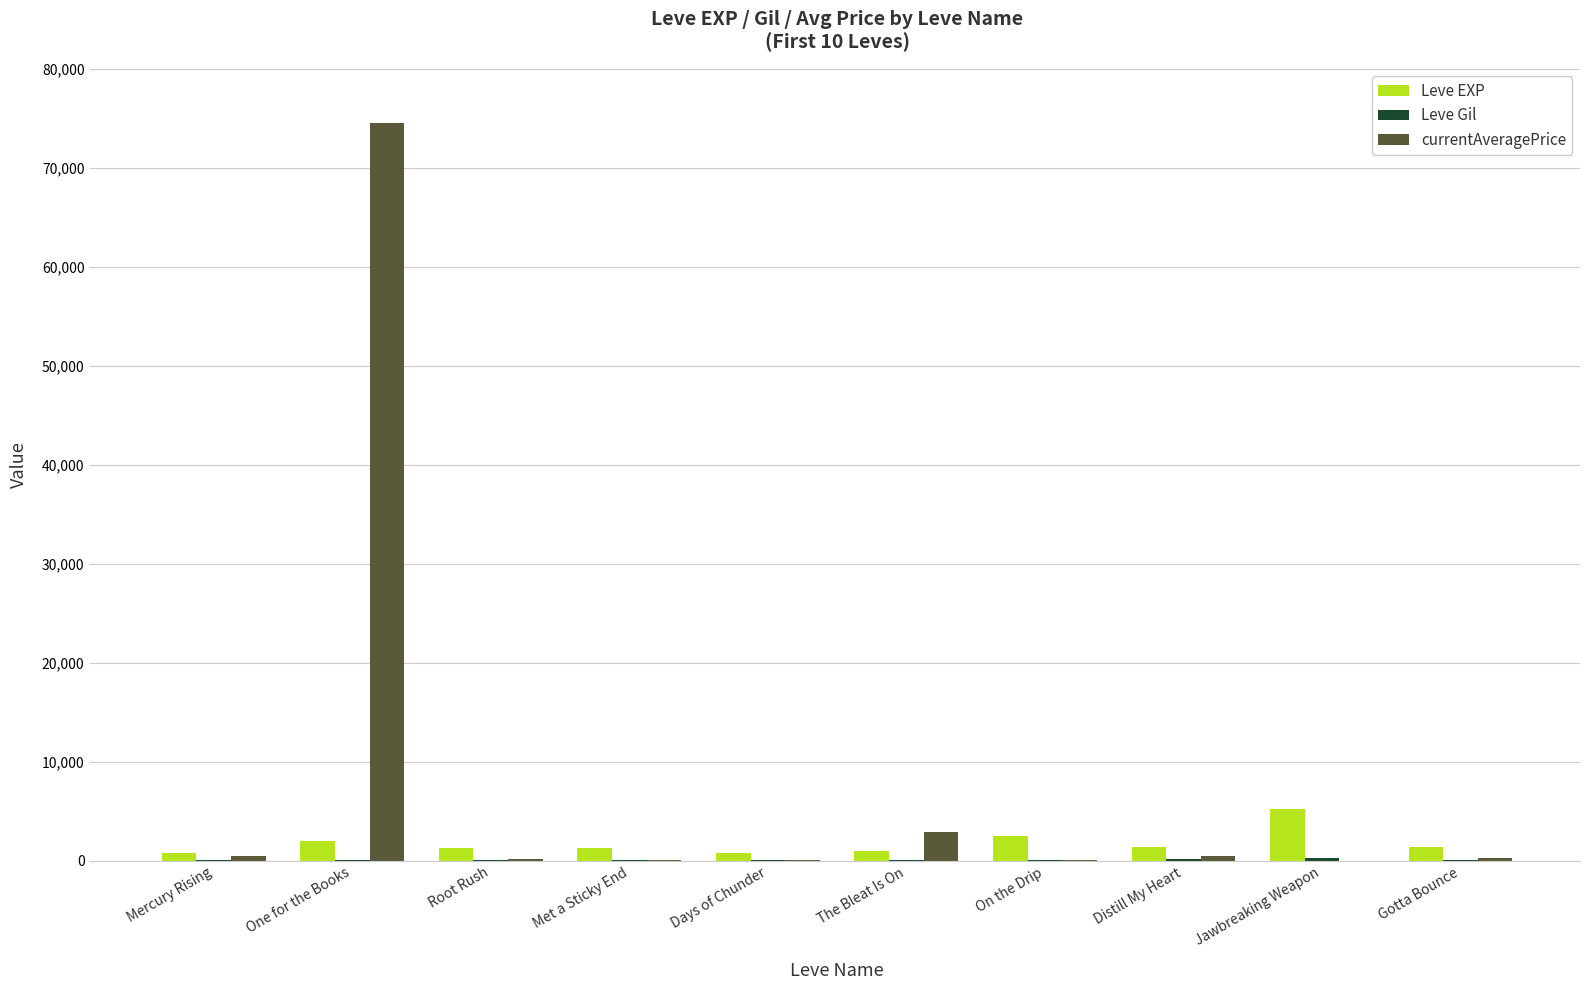

Which series has the largest total across all categories?

currentAveragePrice